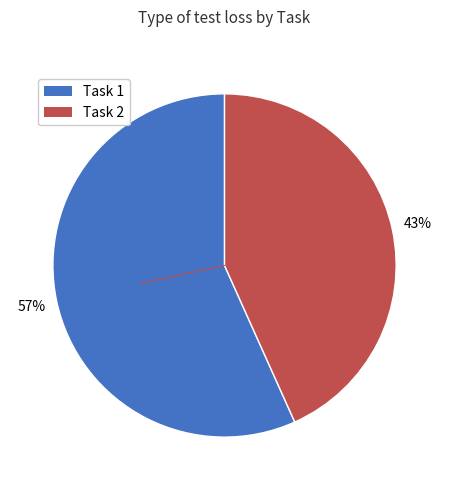

To the nearest percent, what is the combined percentage of Task 1 and Task 2?

100%